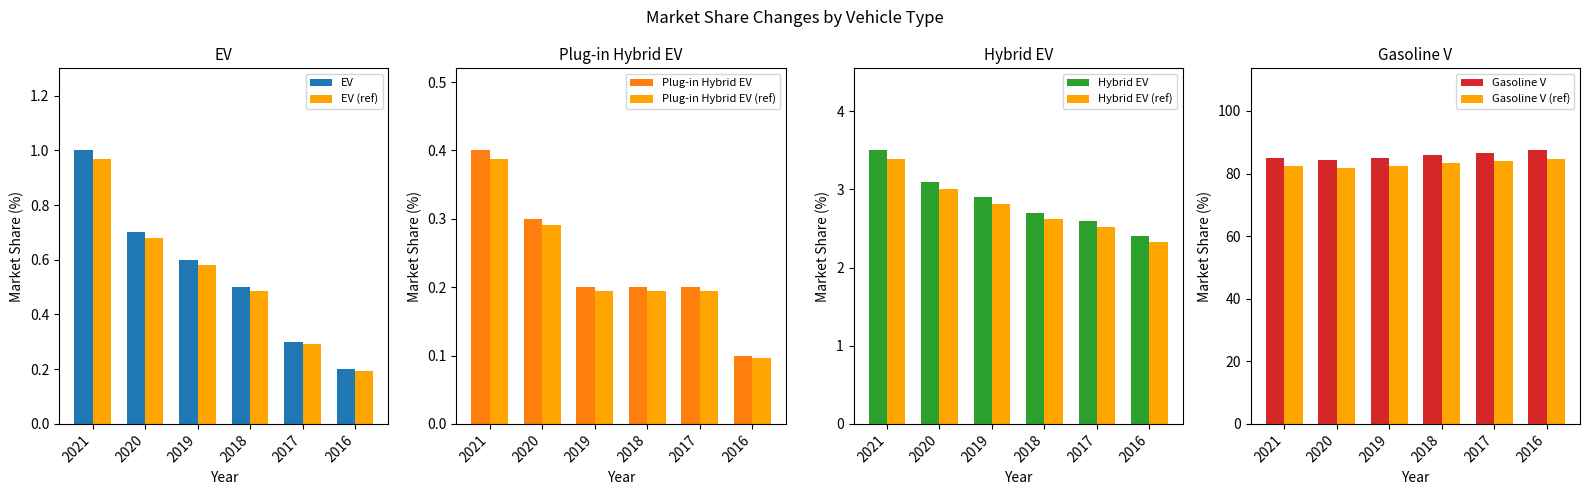

Rank the series at 2021 from highest to lowest value.

Gasoline V, Hybrid EV, EV, Plug-in Hybrid EV